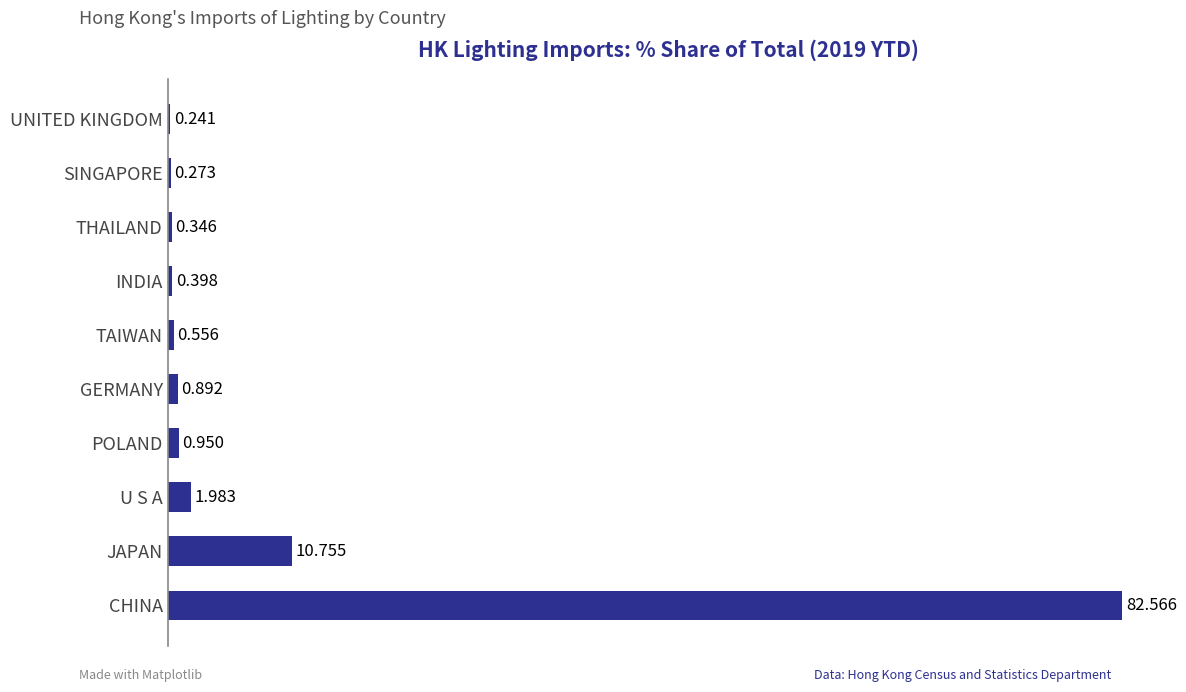

Which has a higher value, U S A or INDIA?

U S A